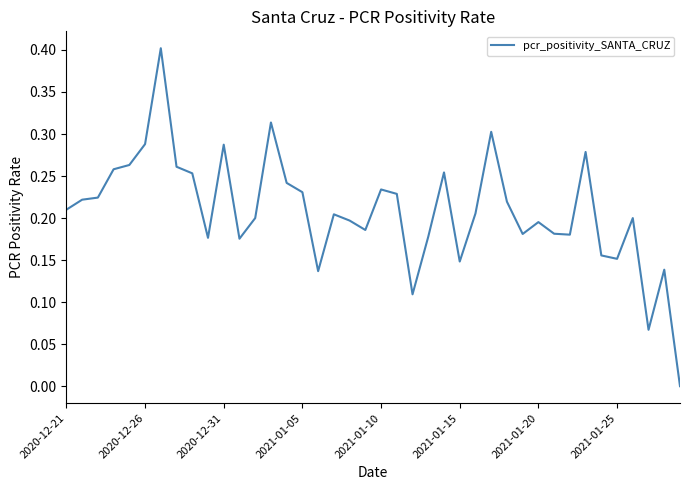

What is the difference between the maximum and minimum values?

0.4